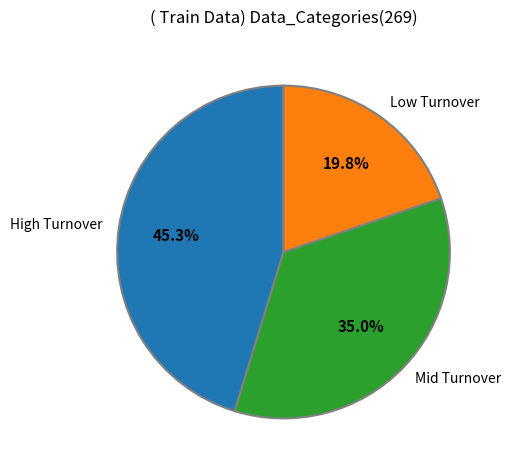

Approximately how many times larger is the value at Mid Turnover compared to High Turnover?

0.8